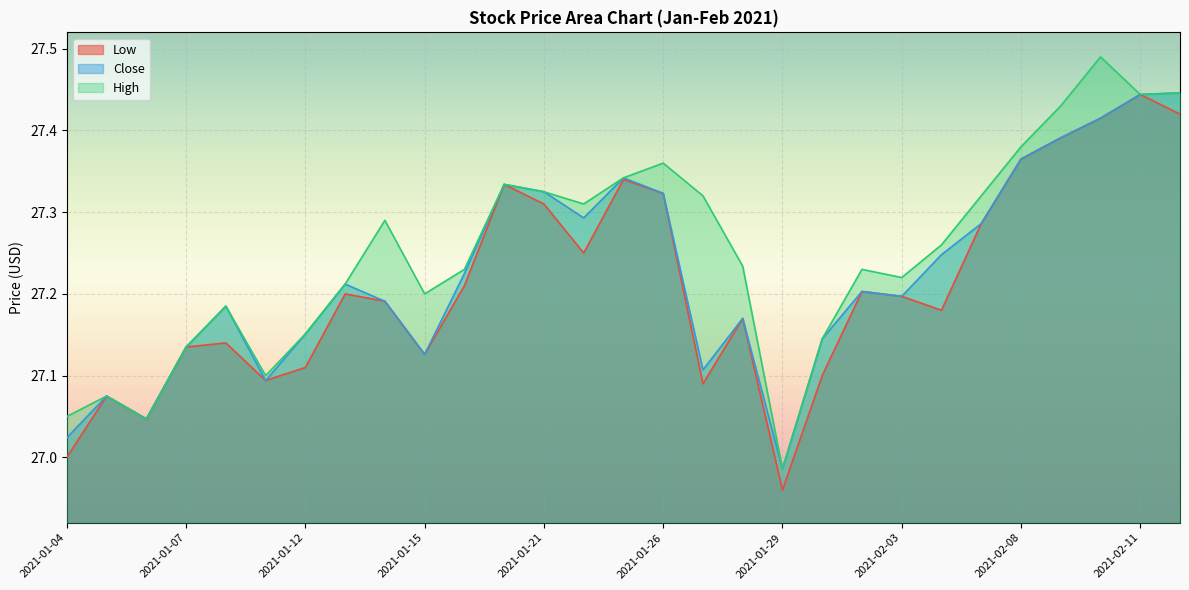

Which series changed the most between 2021-01-04 and 2021-01-21?

Low